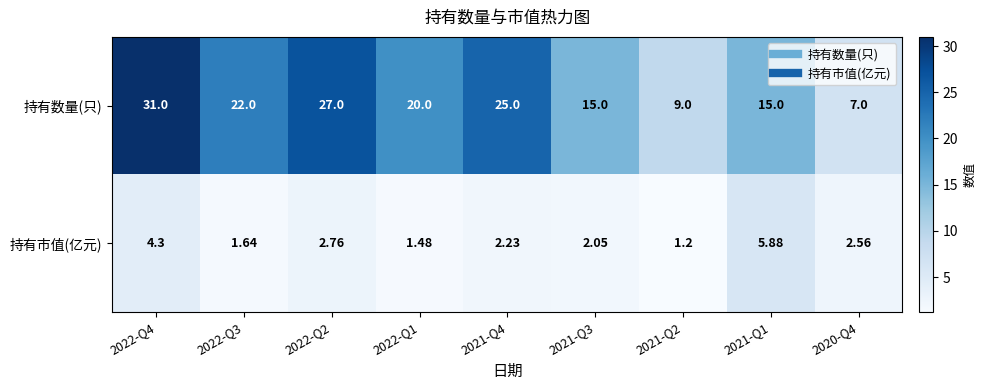

Which series has the largest range (max minus min)?

持有数量(只)